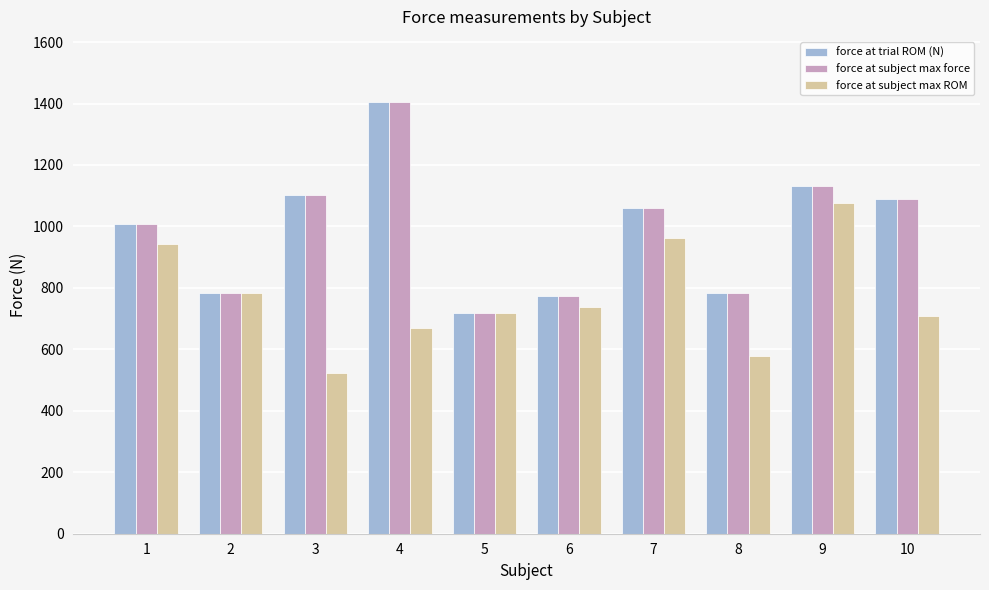

Is the value of force at subject max force at 9 greater than the value of force at subject max ROM at 2?

Yes